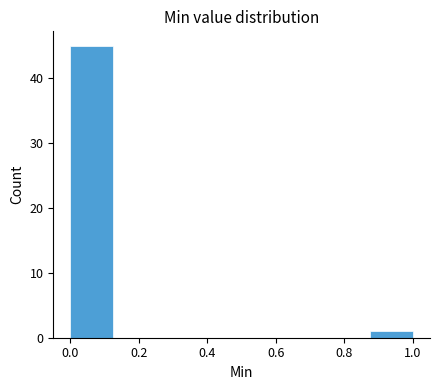

Reading left to right, list every bar in this chart as the range it spans on the x-axis followed by its height. Neither the bar edges nor the heights are printed on the chart, so give them approximately, as read against the axes.

0.000 to 0.125: 45
0.125 to 0.250: 0
0.250 to 0.375: 0
0.375 to 0.500: 0
0.500 to 0.625: 0
0.625 to 0.750: 0
0.750 to 0.875: 0
0.875 to 1.000: 1